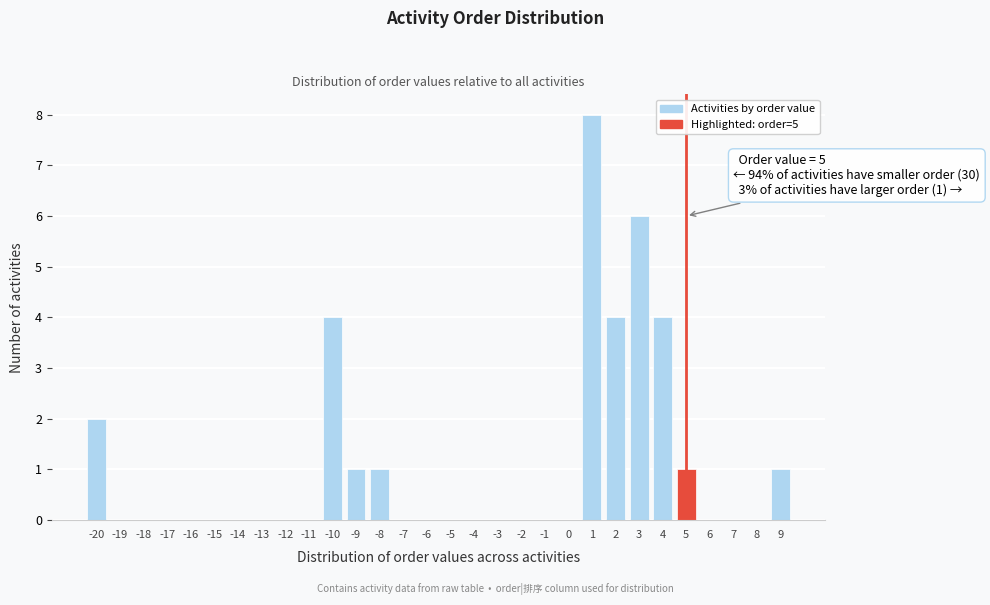

Which range on the x-axis has the tallest bar?

0.5 to 1.5